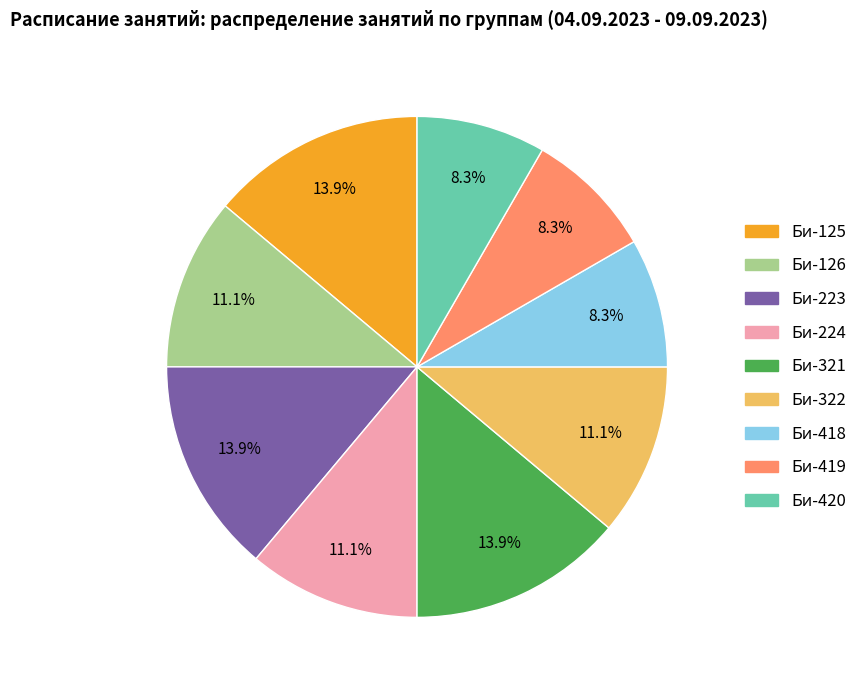

What is the ratio of the value at Би-322 to the value at Би-223?

0.8